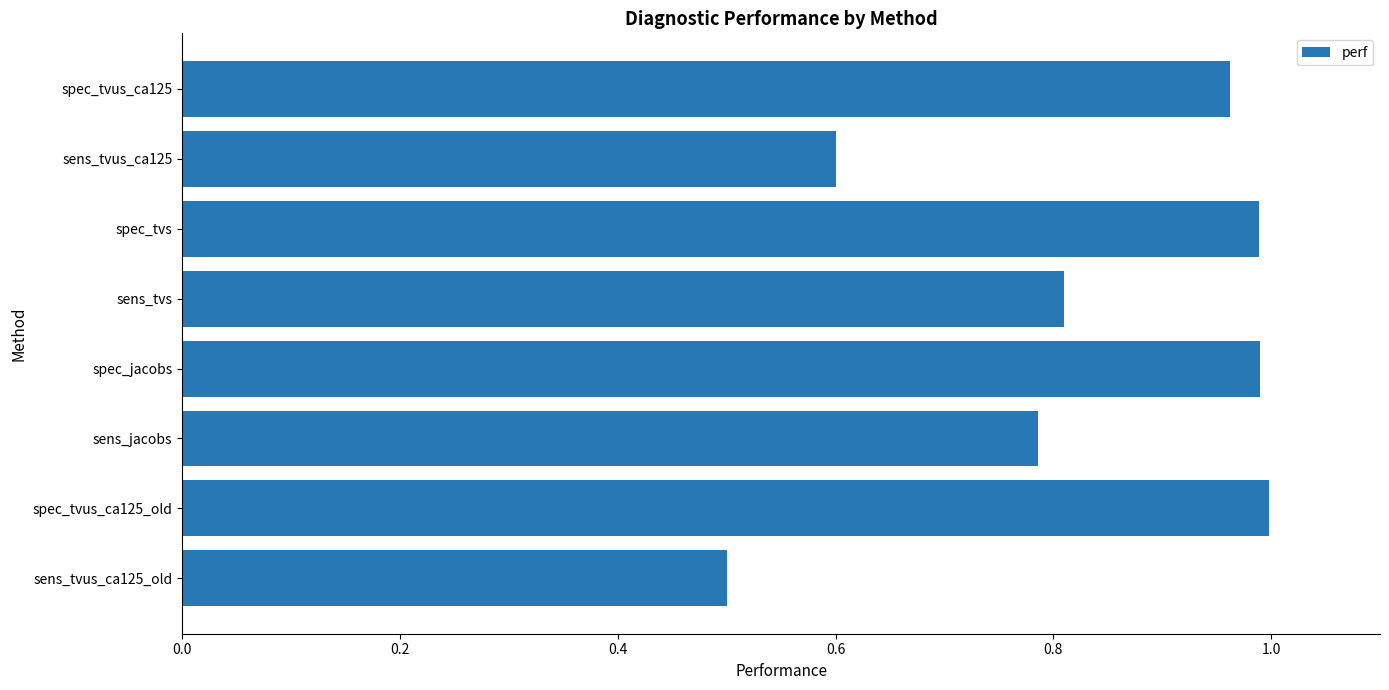

Which has a higher value, sens_jacobs or spec_tvus_ca125_old?

spec_tvus_ca125_old